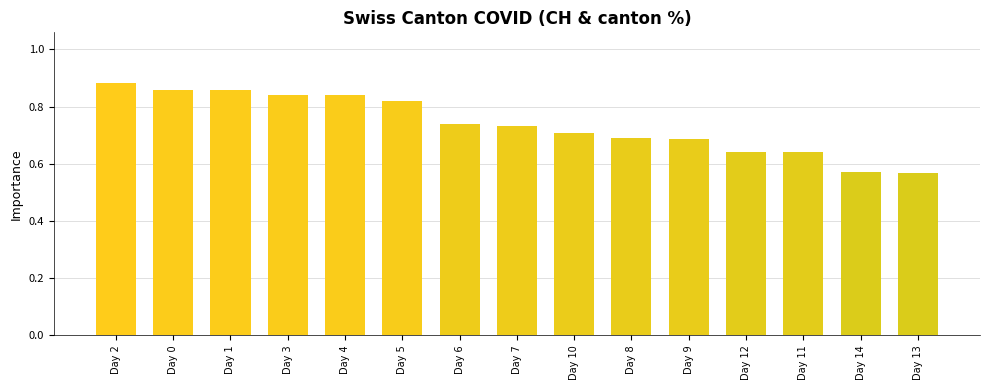

Which category has the highest value across all series?

Day 2